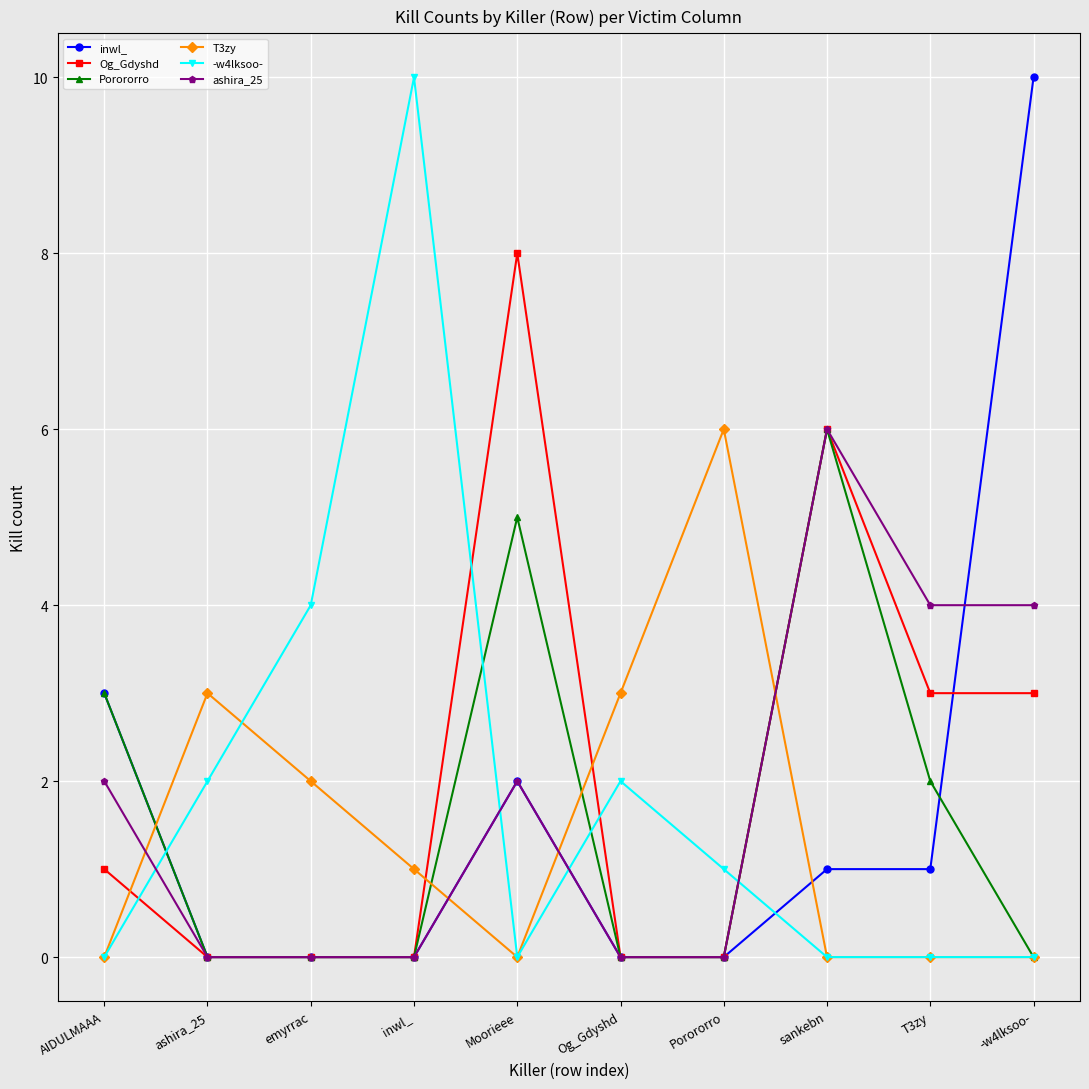

Where do T3zy and Porororro first cross each other?

AIDULMAAA and ashira_25